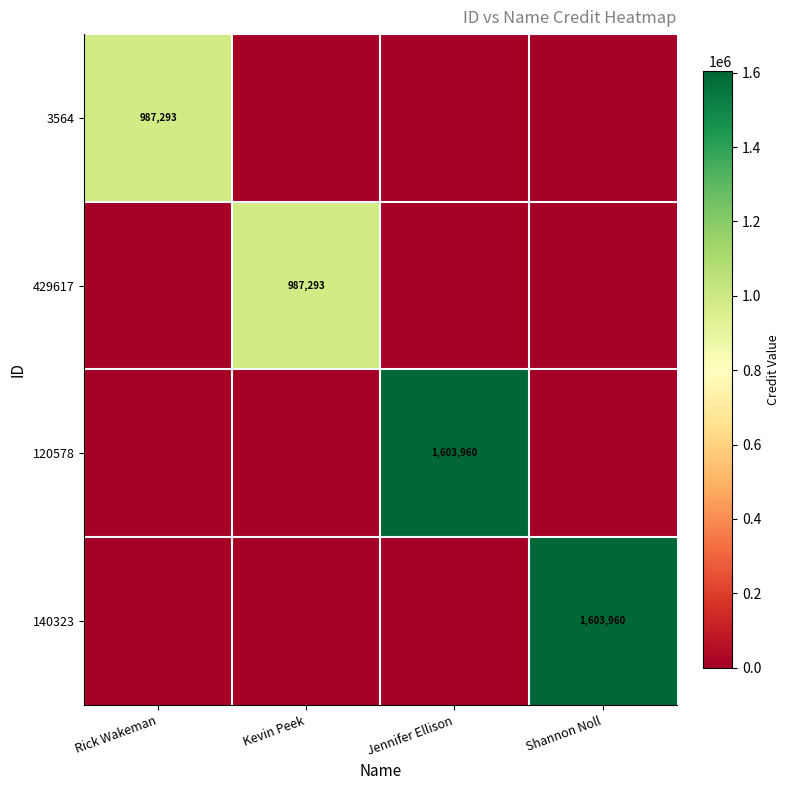

The 120578 series shows 2572590 at Jennifer Ellison. True or false?

False